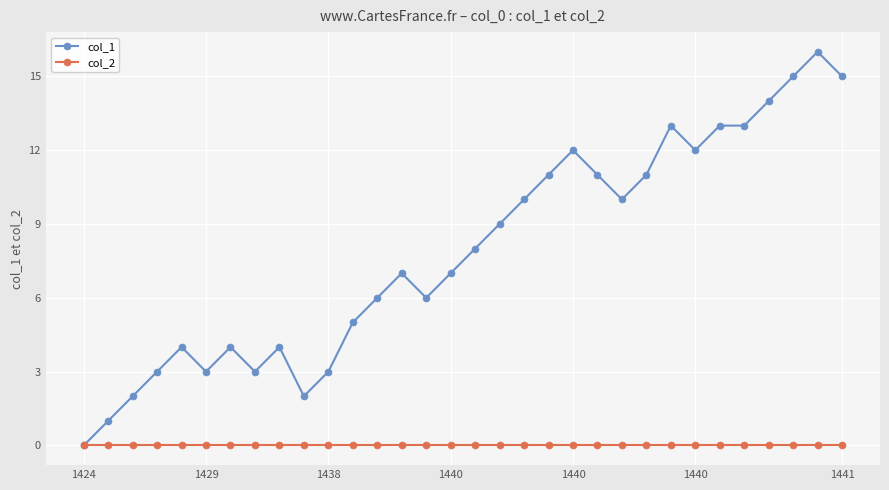

Which series has the largest total across all categories?

col_1